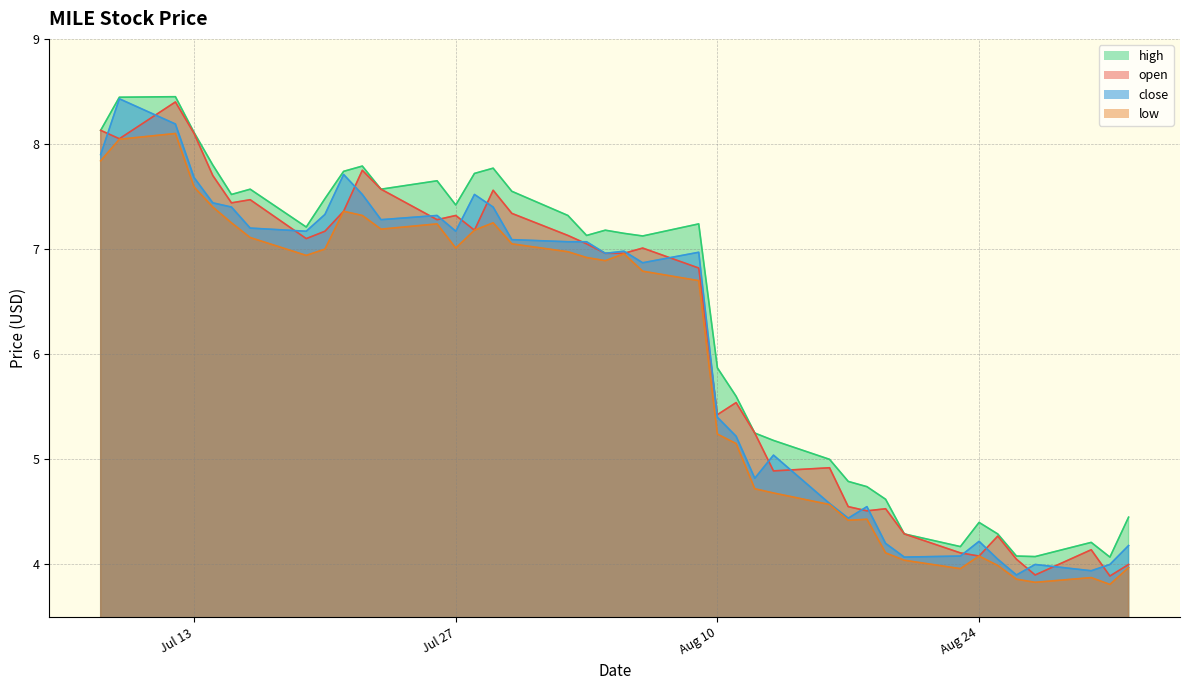

Where is the first local maximum for open?

2021-07-12